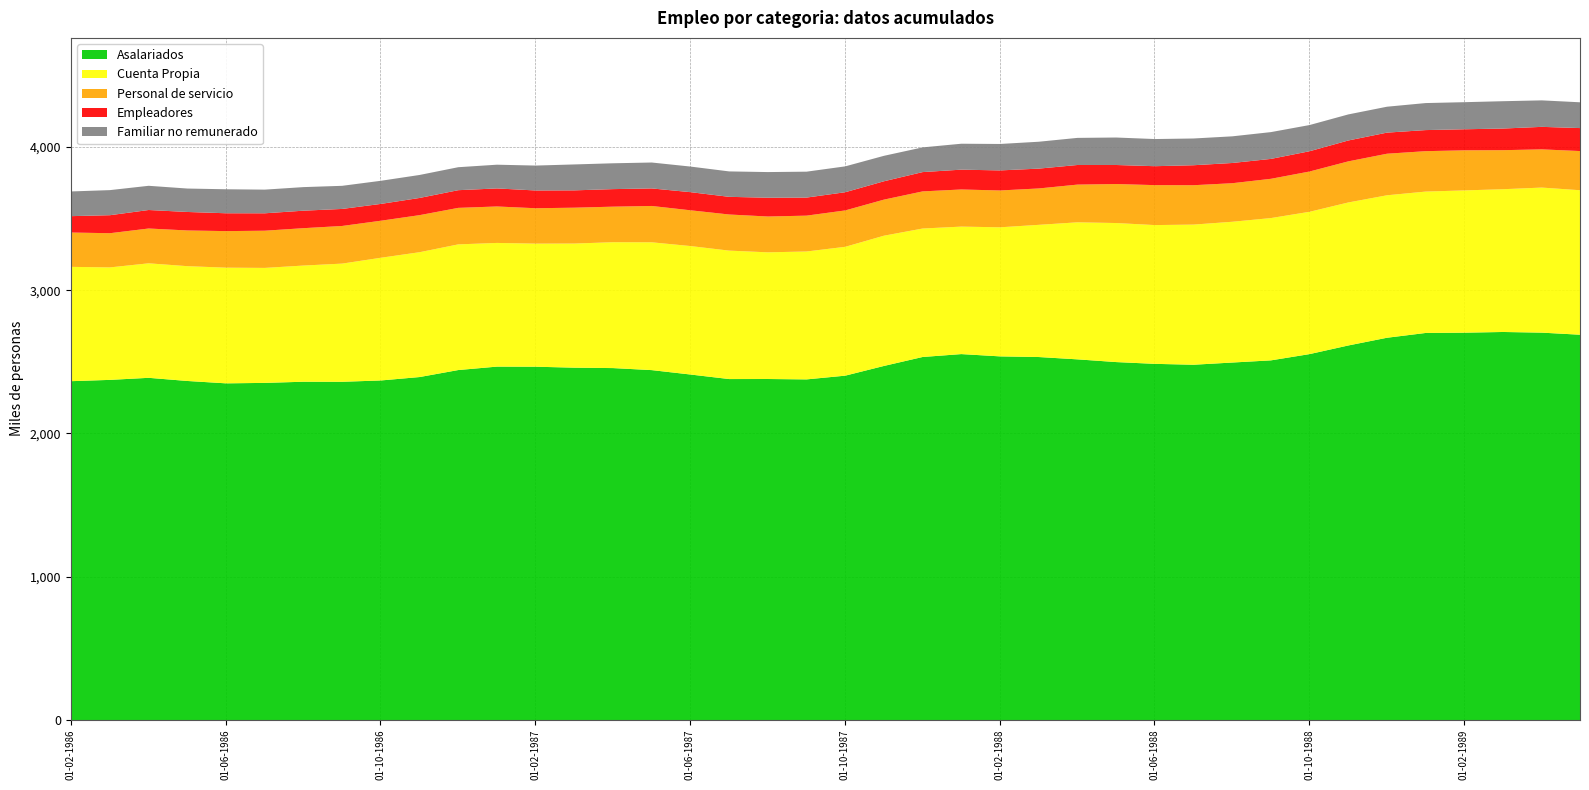

How many data points in Personal de servicio are above 258?

21